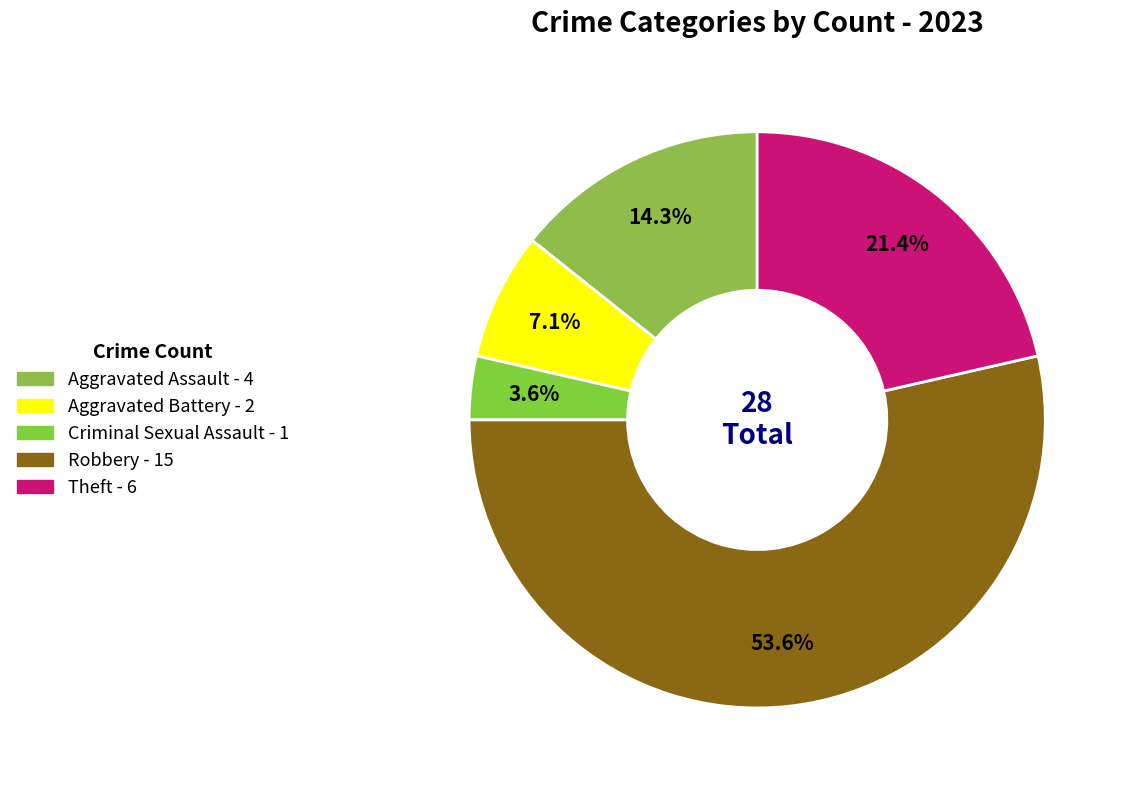

Combined, what portion of the pie is Criminal Sexual Assault and Aggravated Battery?

10.7%